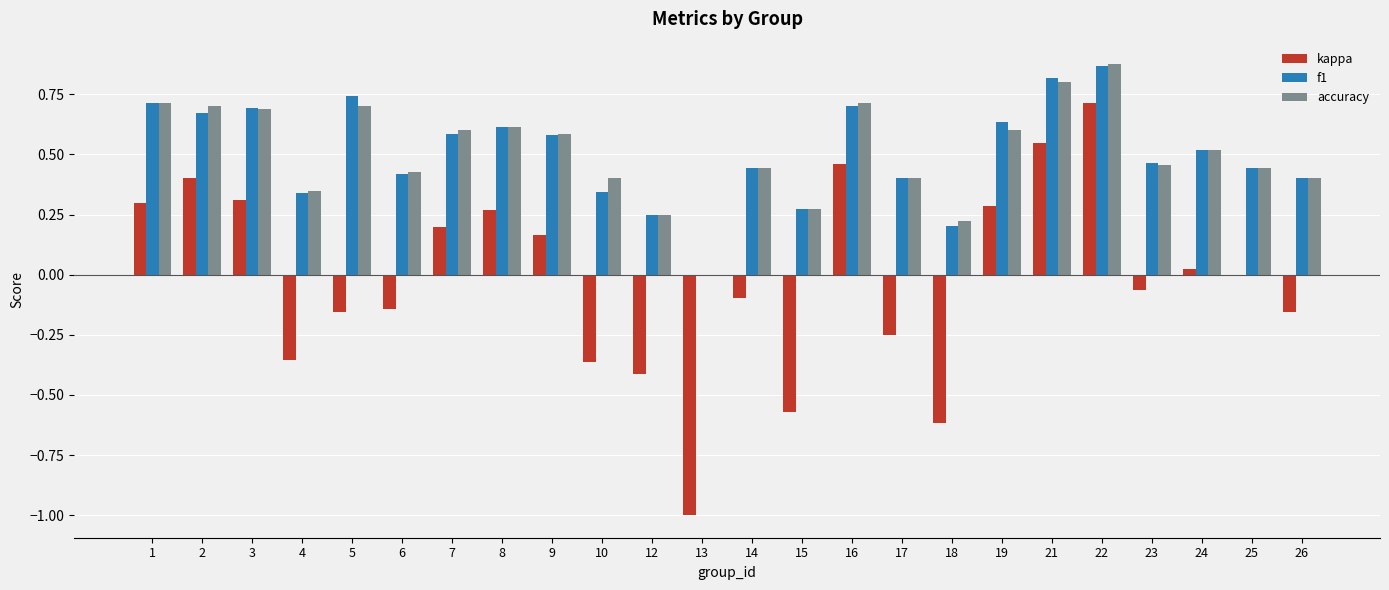

At which category is the sum across all series the highest?

22